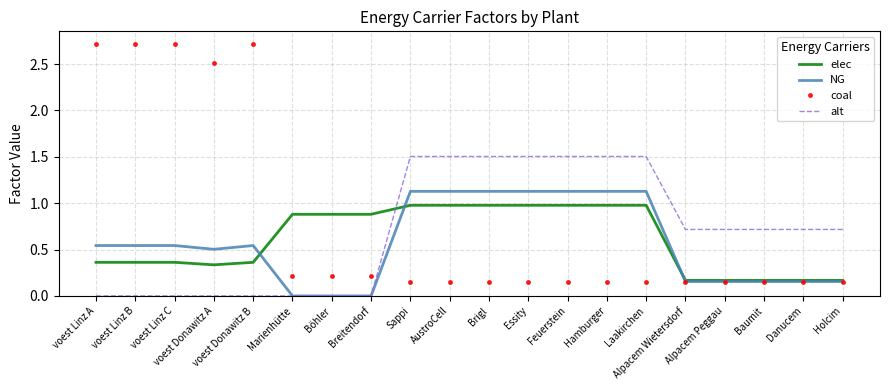

At how many categories does at least one series exceed 2?

5